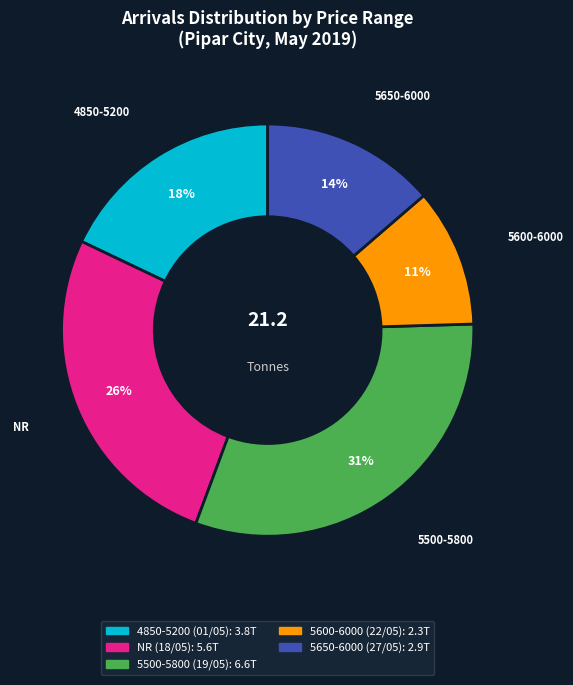

Is there any slice that represents more than half of the pie?

No